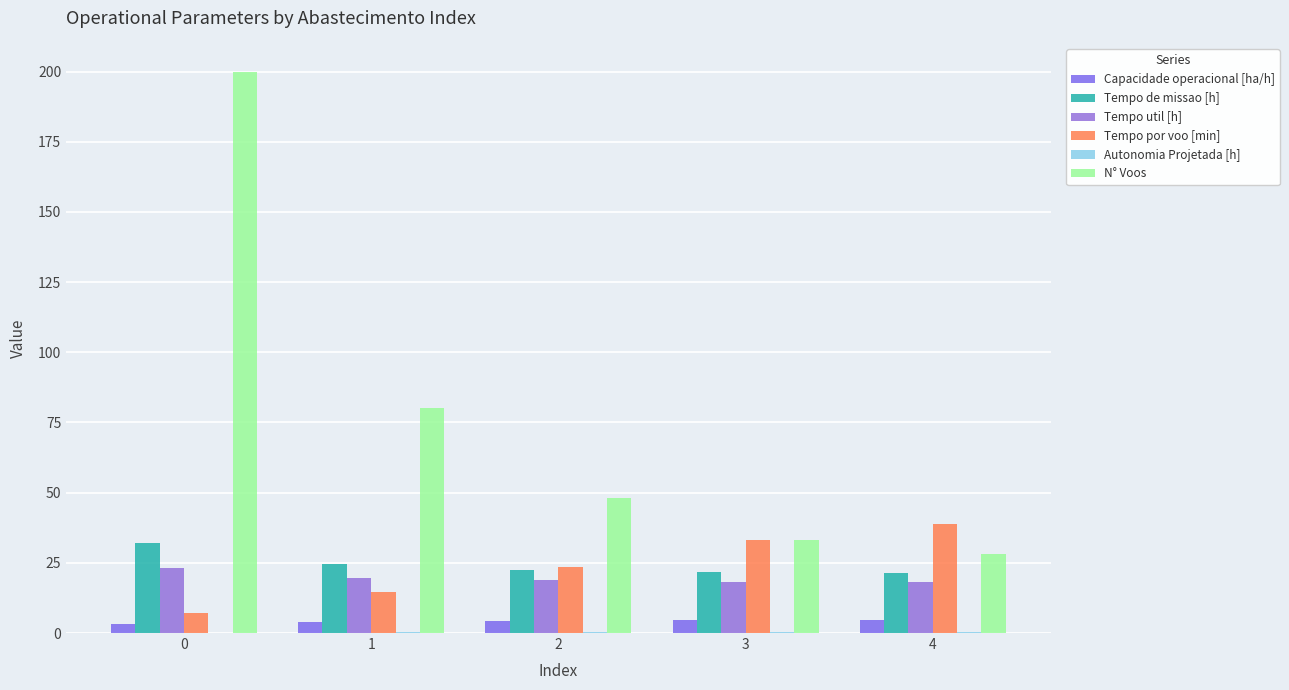

Which category has the lowest value in the N° Voos series?

4